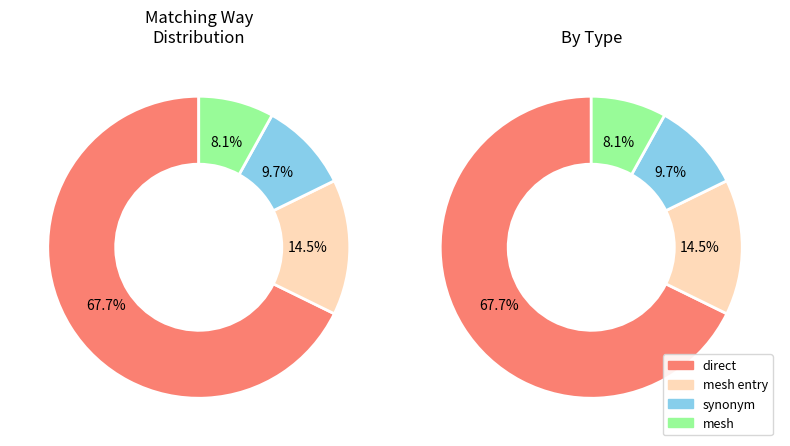

Which slice is the largest?

direct